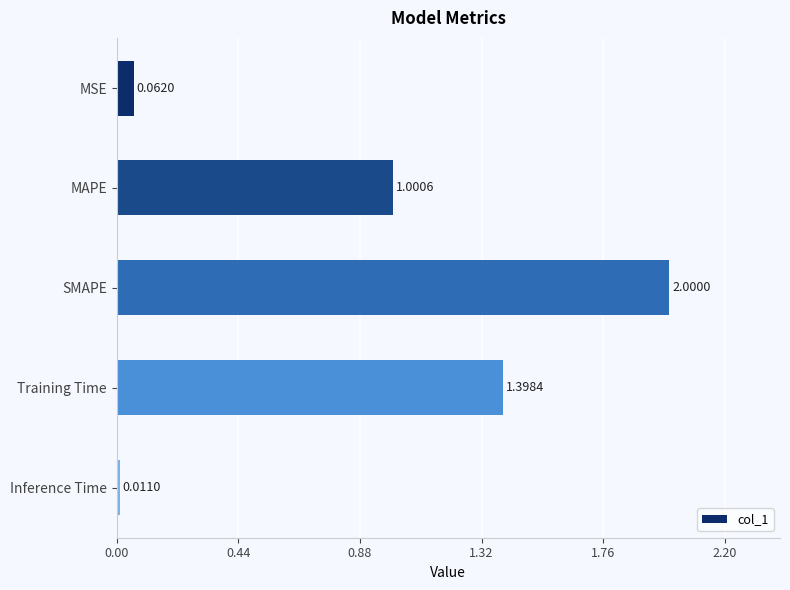

What is the difference between the maximum and second lowest values?

1.9